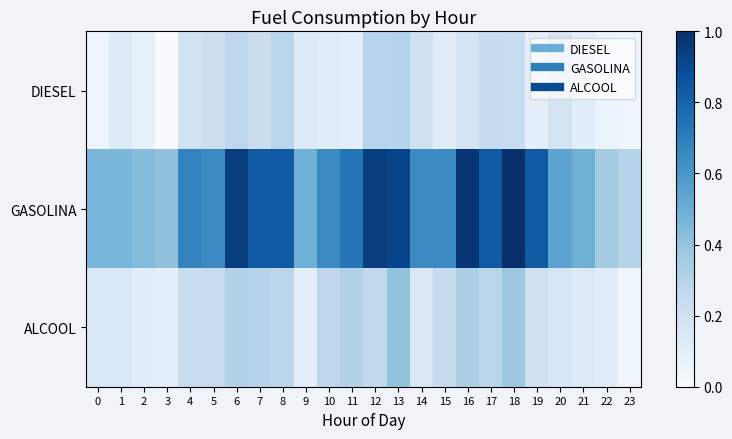

Which series changed the most between 16 and 23?

GASOLINA